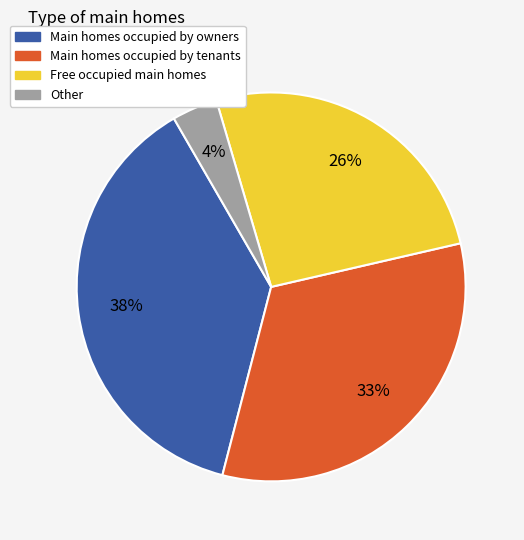

Combined, do Free occupied main homes and Main homes occupied by owners account for over 50%?

Yes